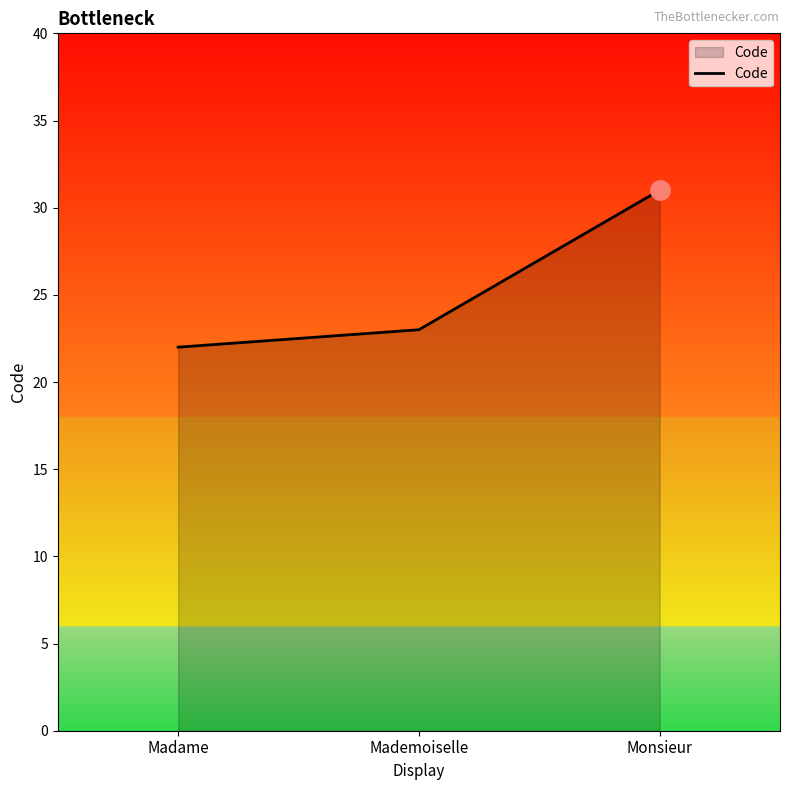

At which category does the chart reach its peak across all series?

Monsieur